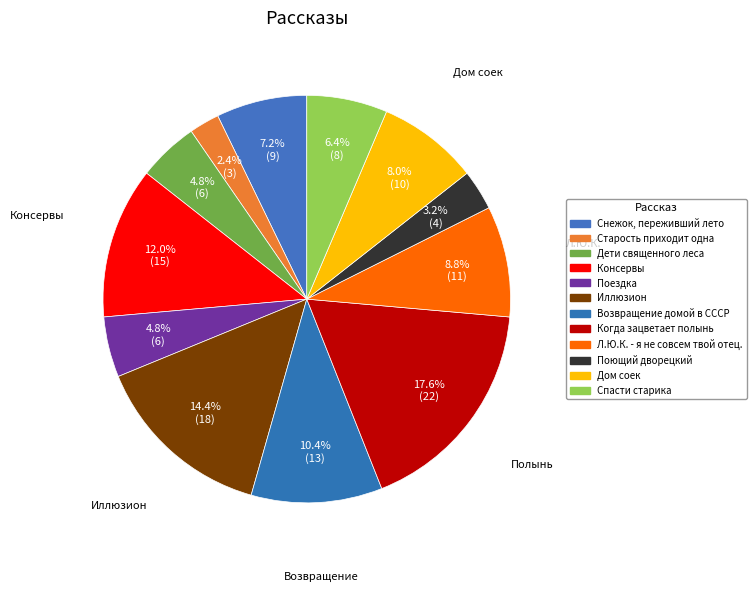

What is the change in value from Поющий дворецкий to Спасти старика?

+4